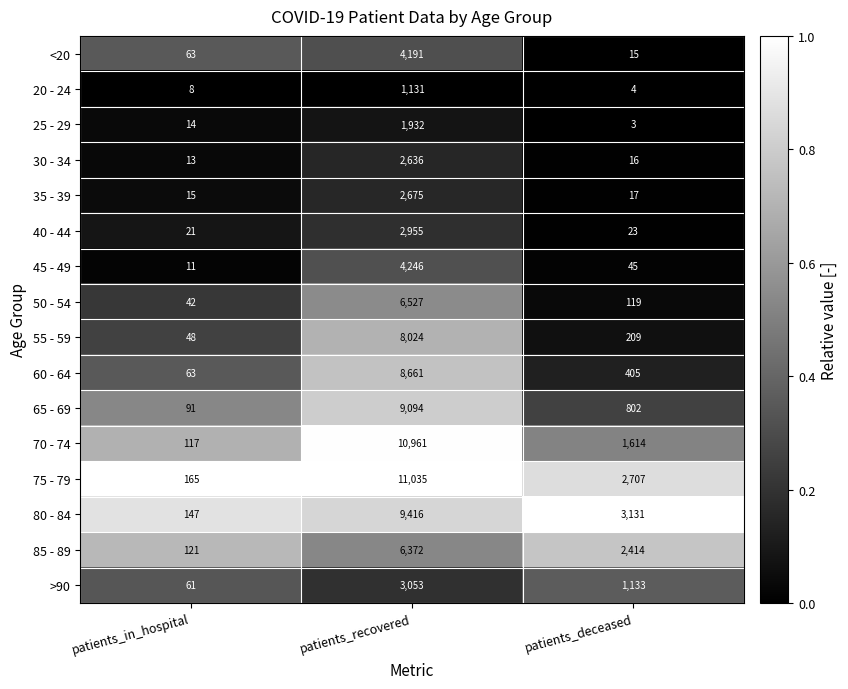

What is the sum of all <20 values?

4269